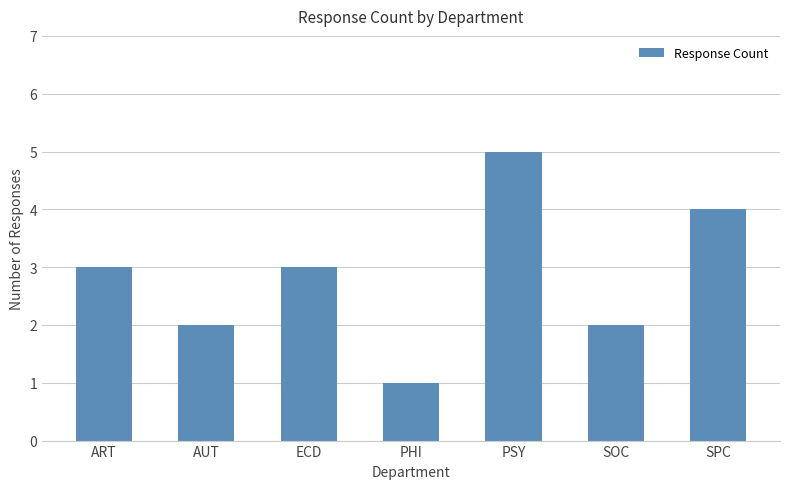

What is the approximate value at SPC?

4